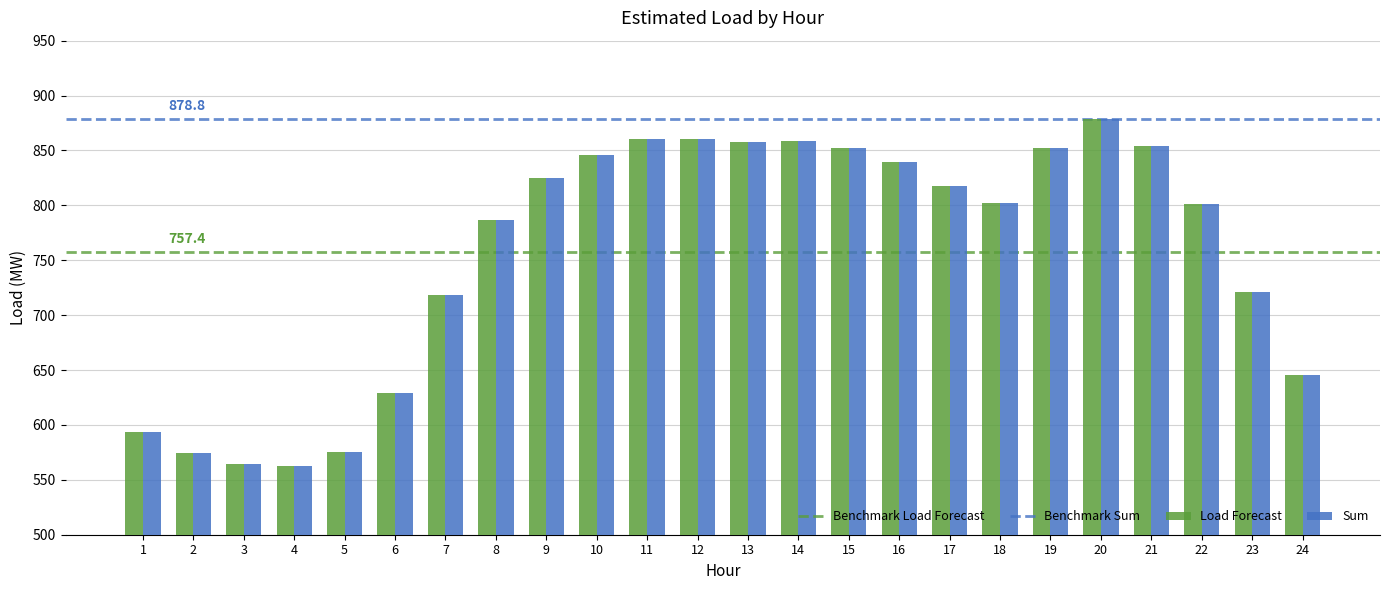

Which category has the highest value in the Load Forecast series?

20